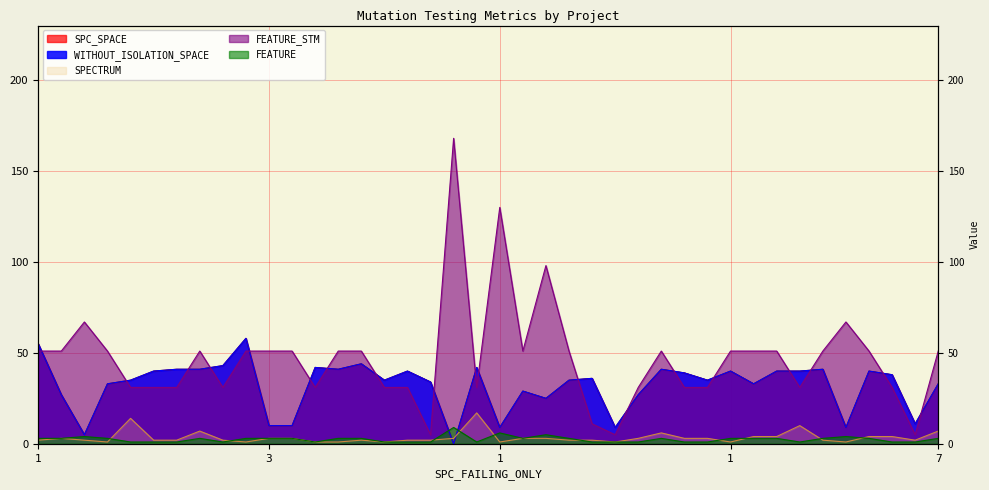

After their last crossing, which series has the higher values: SPC_SPACE or FEATURE?

SPC_SPACE